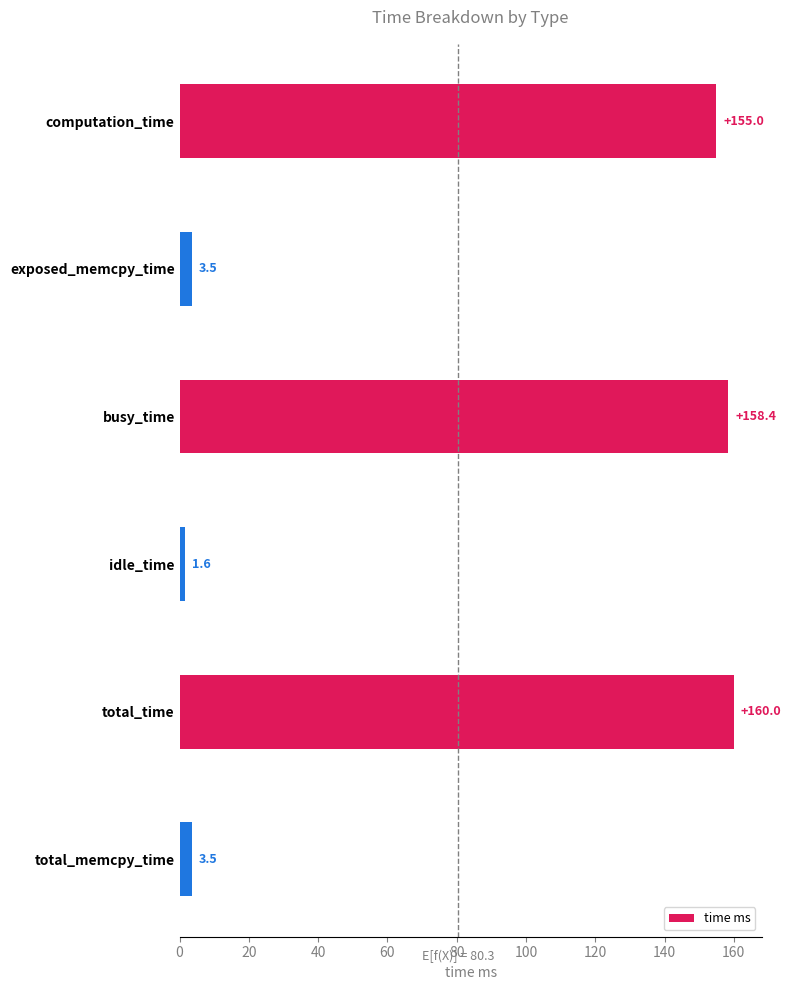

At which category does the chart reach its peak across all series?

total_time